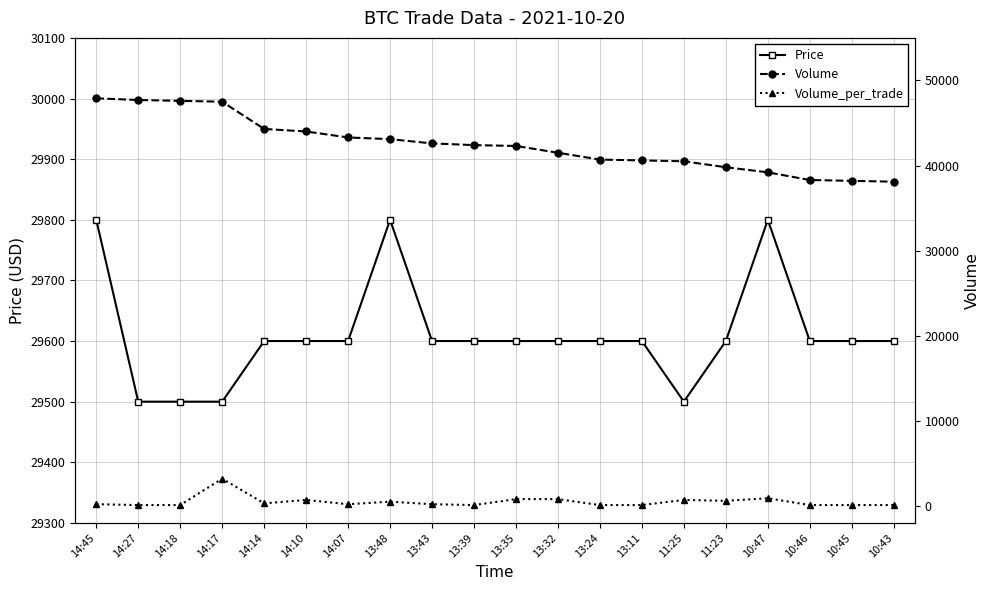

Reading left to right, transcribe all the data shown in this chart.

Price: 29800	29500	29500	29500	29600	29600	29600	29800	29600	29600	29600	29600	29600	29600	29500	29600	29800	29600	29600	29600
Volume: 47900	47700	47600	47500	44300	44000	43300	43100	42600	42400	42300	41500	40700	40600	40500	39800	39200	38300	38200	38100
Volume_per_trade: 200	100	100	3200	300	700	200	500	200	100	800	800	100	100	700	600	900	100	100	100